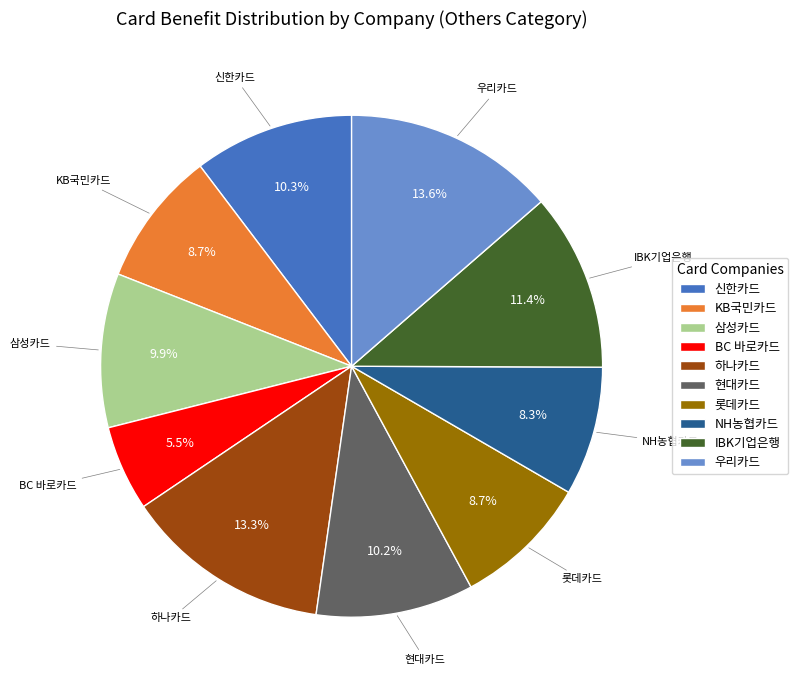

Which slice is the smallest?

BC 바로카드